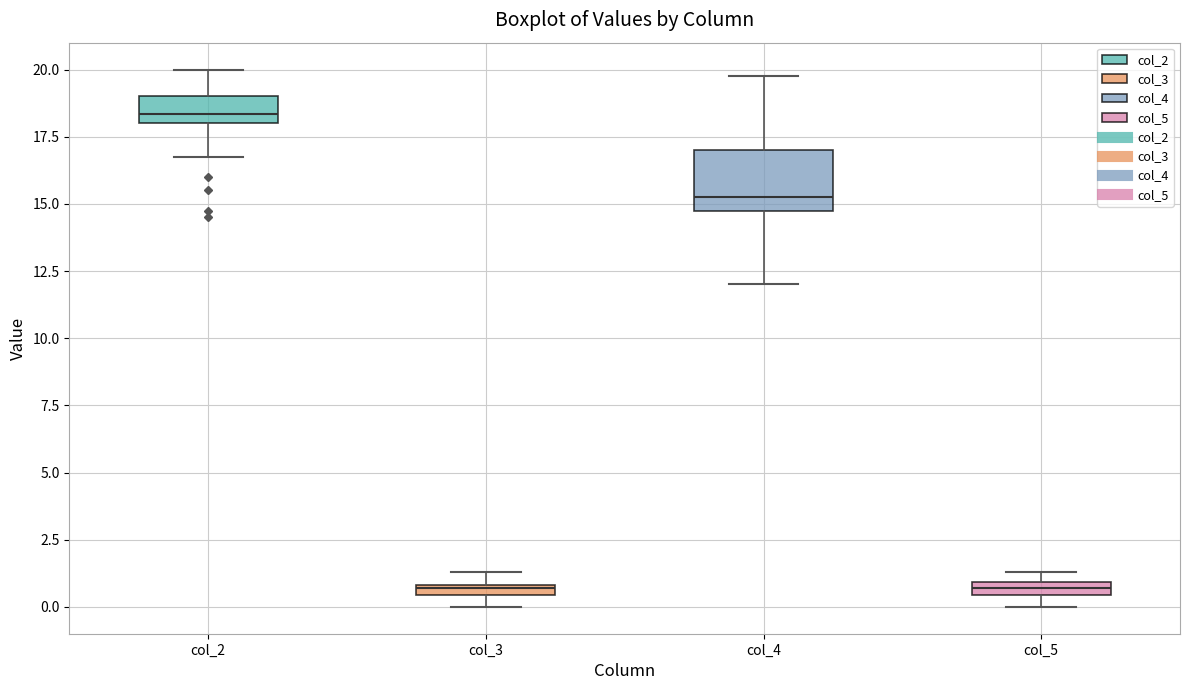

Which box is the tallest, from its lower edge to its upper edge?

col_4